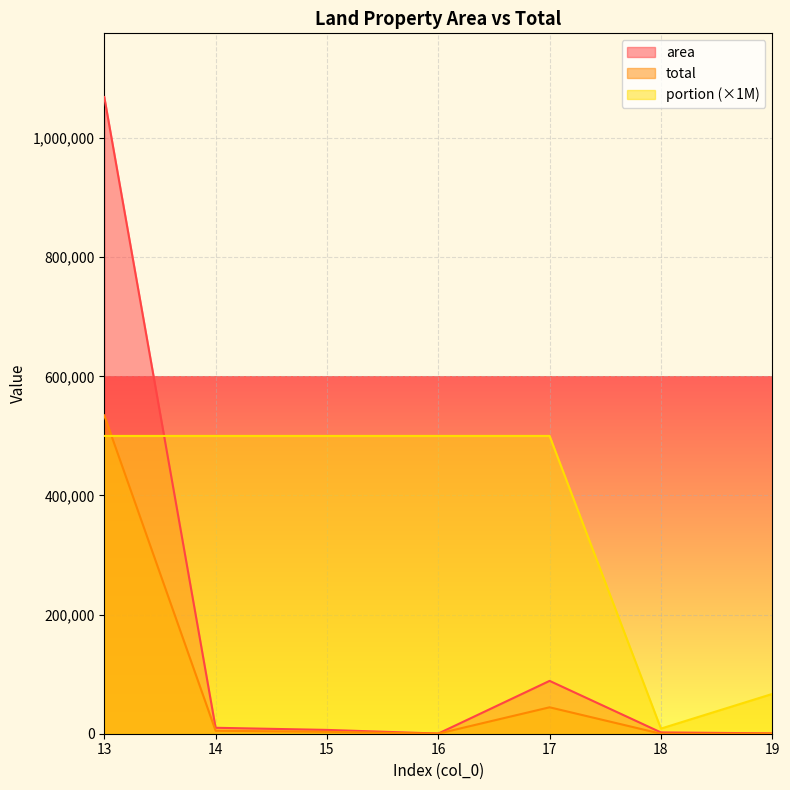

True or false: total has more than 0 points higher than both neighbors.

True